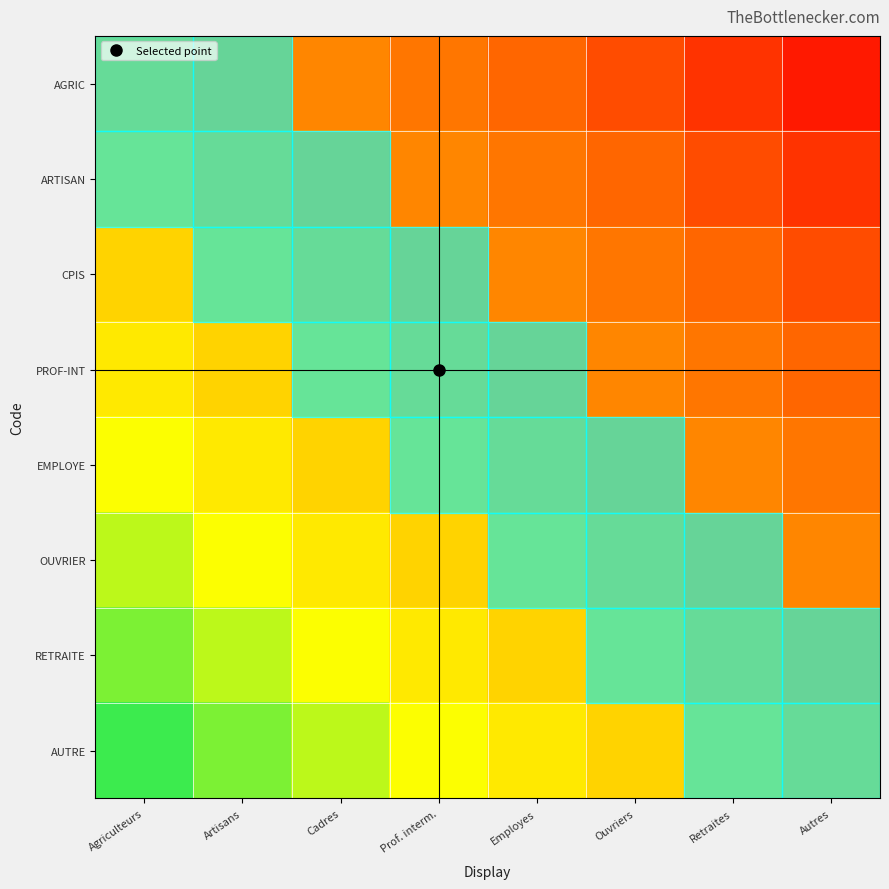

What is the spread (max minus min) of values at Employes?

0.9